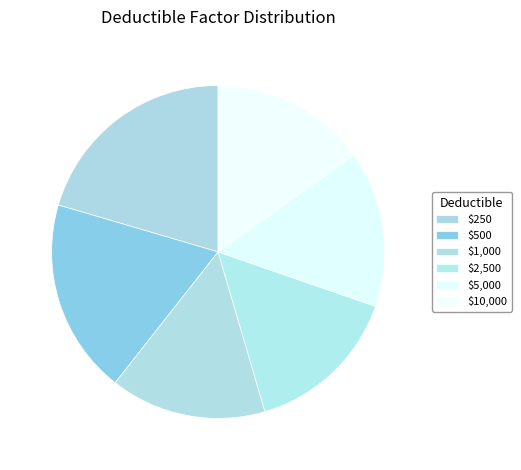

How many slices are in this pie chart?

6